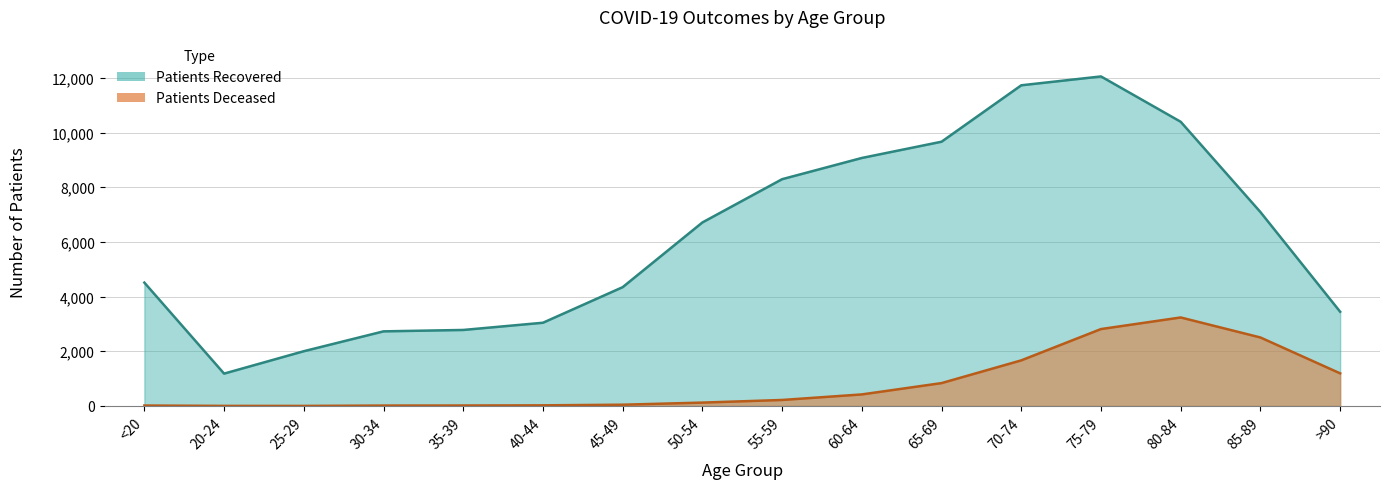

Reading left to right, list all the values displayed in this chart.

patients_deceased: 17	4	3	16	18	24	47	124	220	423	837	1668	2813	3237	2505	1193
patients_recovered: 4511	1184	2003	2729	2780	3044	4345	6711	8293	9069	9663	11726	12050	10392	7091	3446